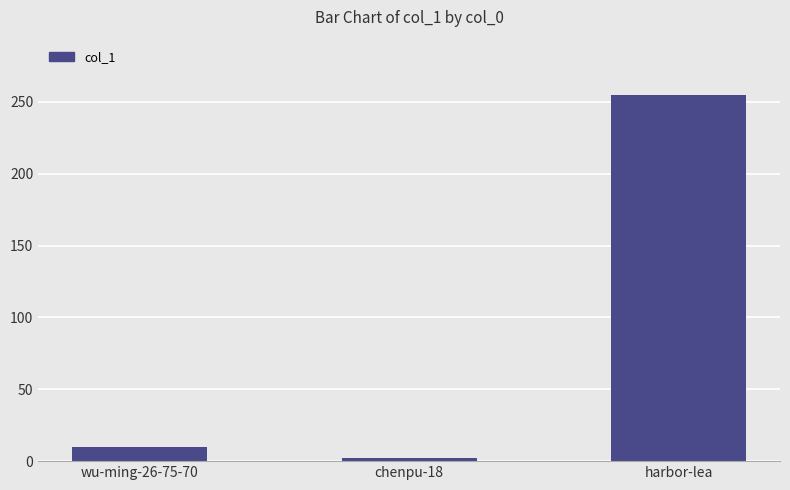

List the labels in order of value, smallest first.

chenpu-18, wu-ming-26-75-70, harbor-lea